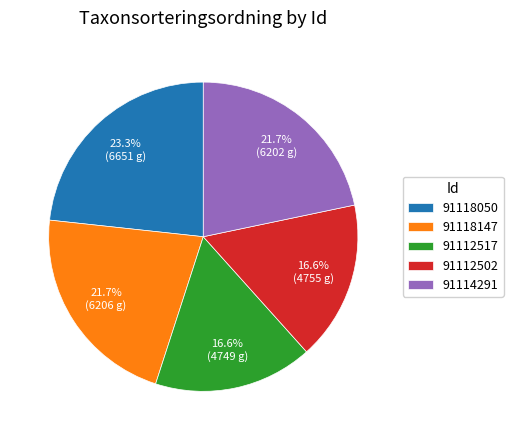

Which slice is the largest?

91118050